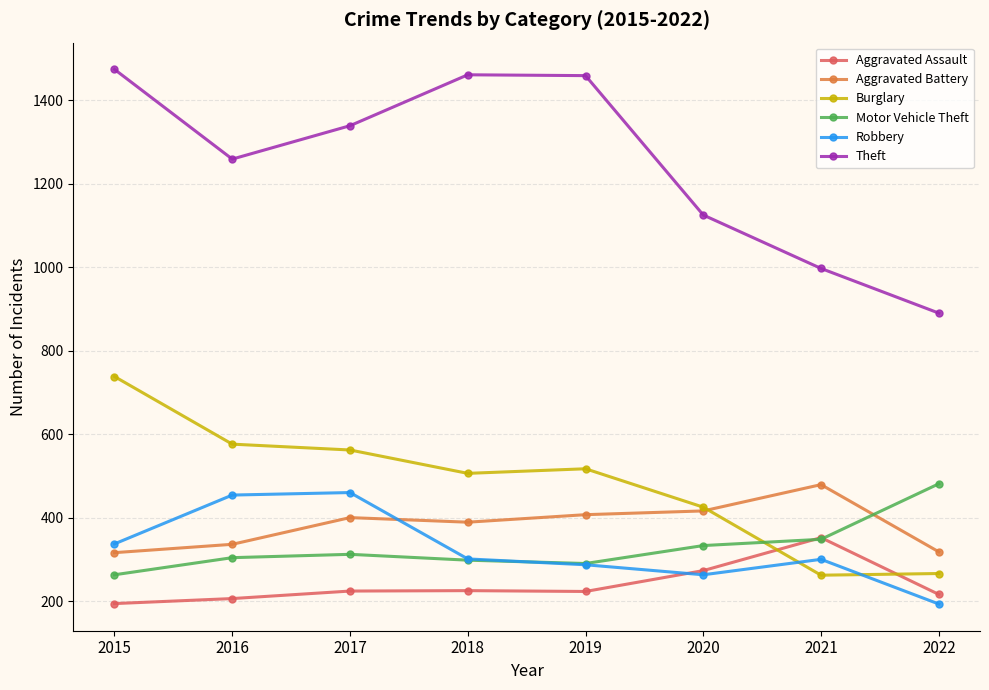

Is it true that Robbery equals 454 at 2016?

True